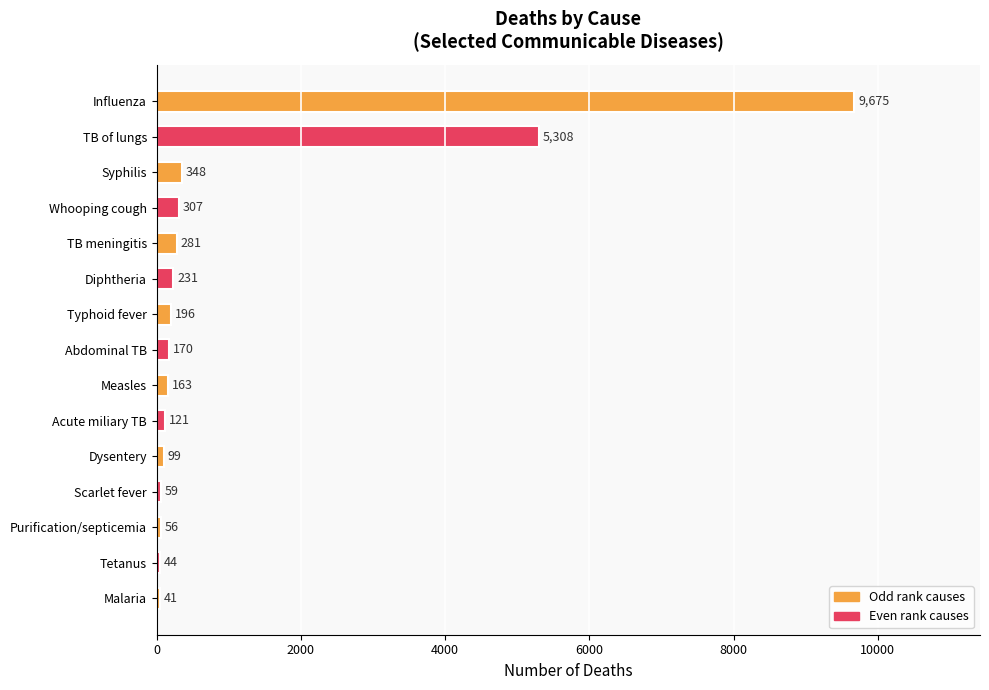

How many bars are there in total?

15